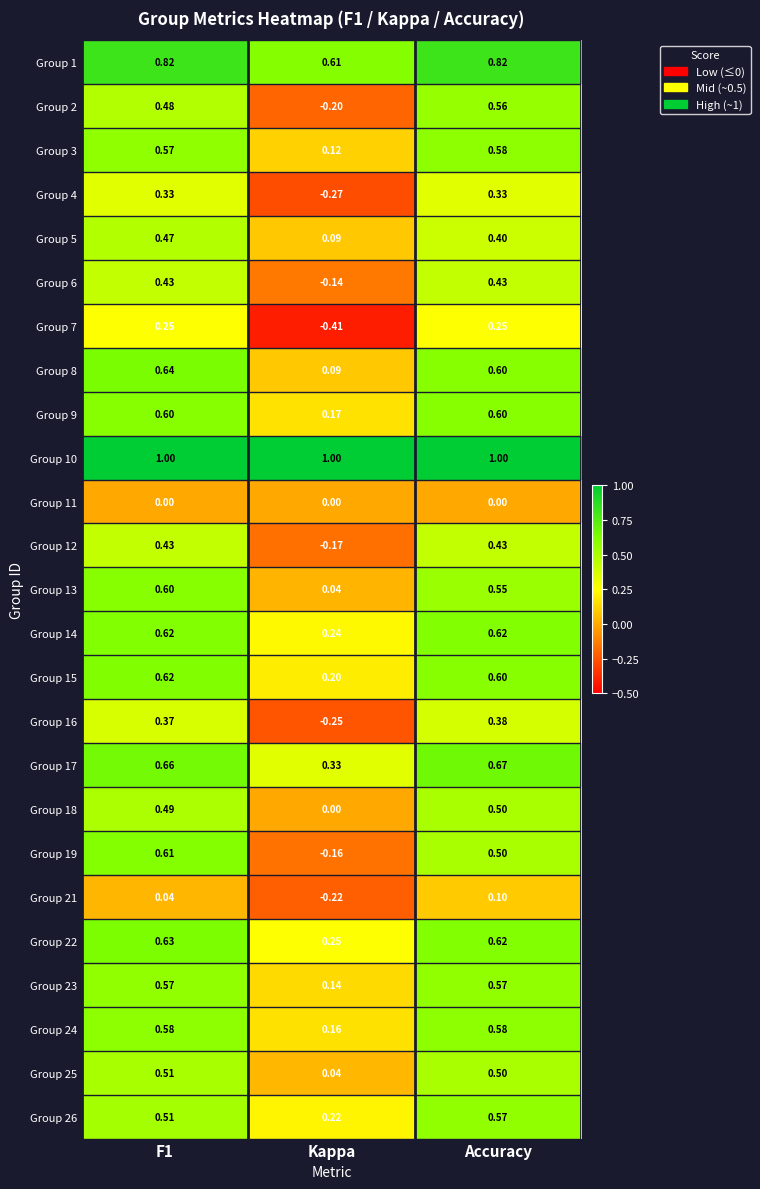

How many categories are shown in the chart?

3